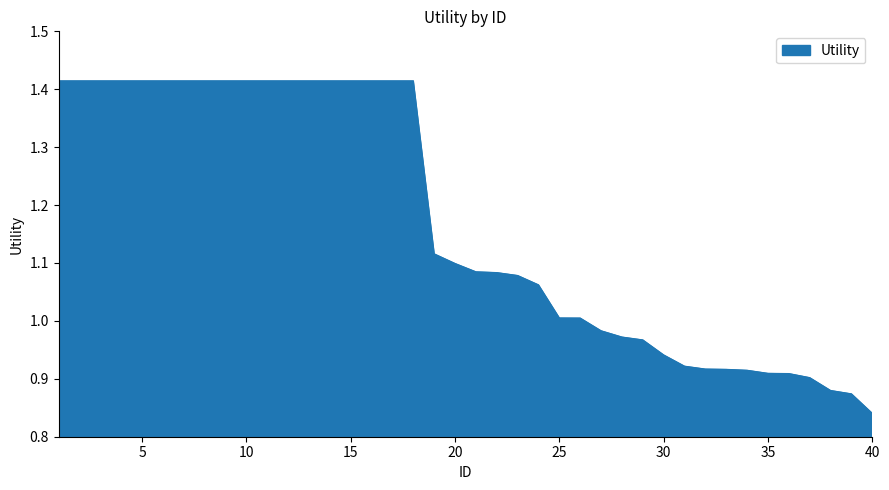

How many lines are shown in the chart?

1